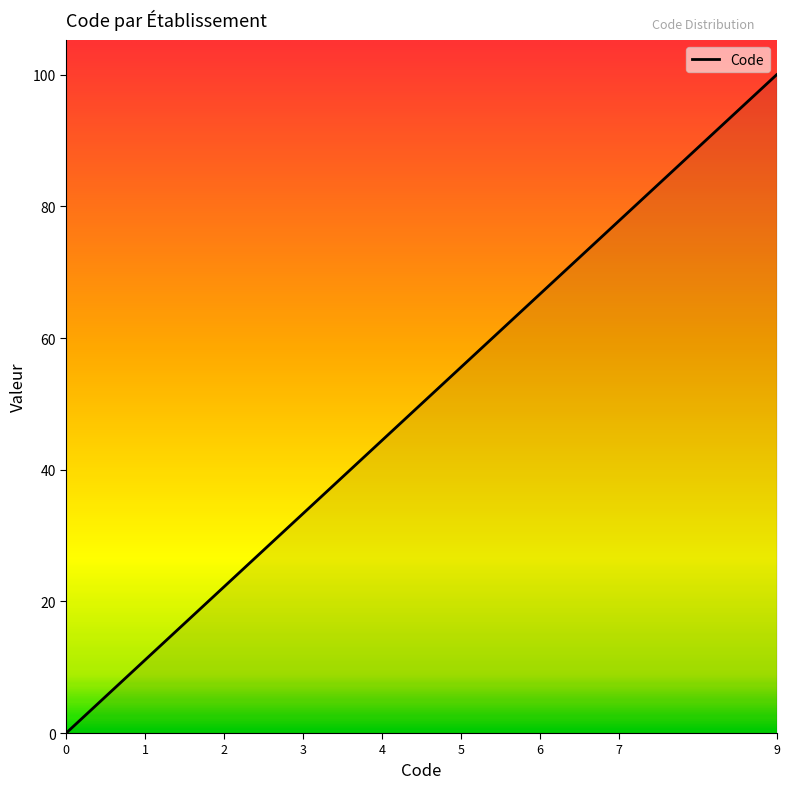

Is this an area chart (filled region under the line)?

No